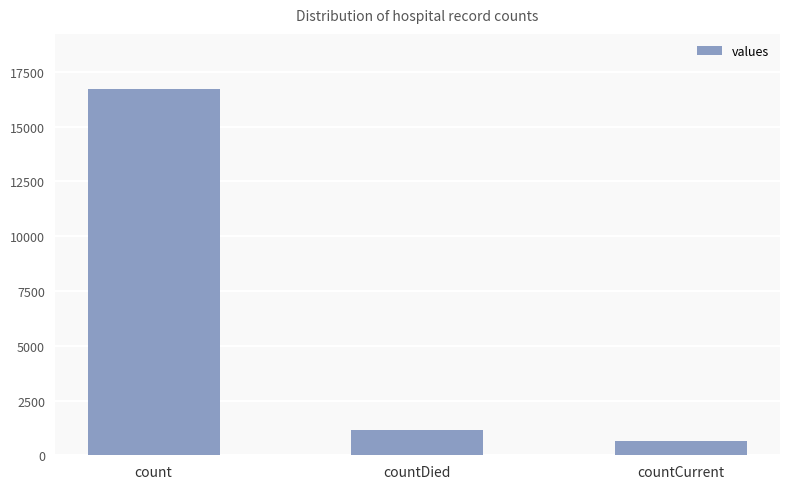

Does the chart contain any negative values?

No